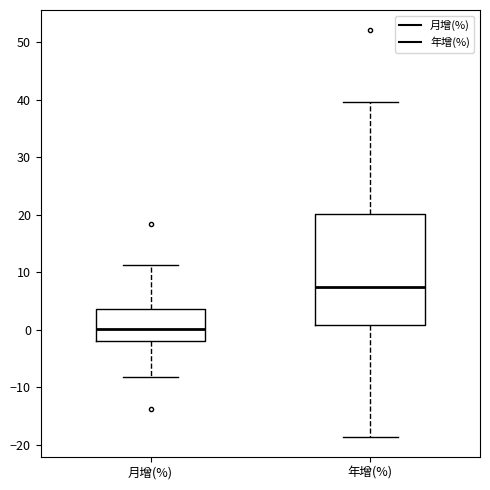

Comparing the boxes themselves (not the whiskers), which one is the tallest?

年增(%)